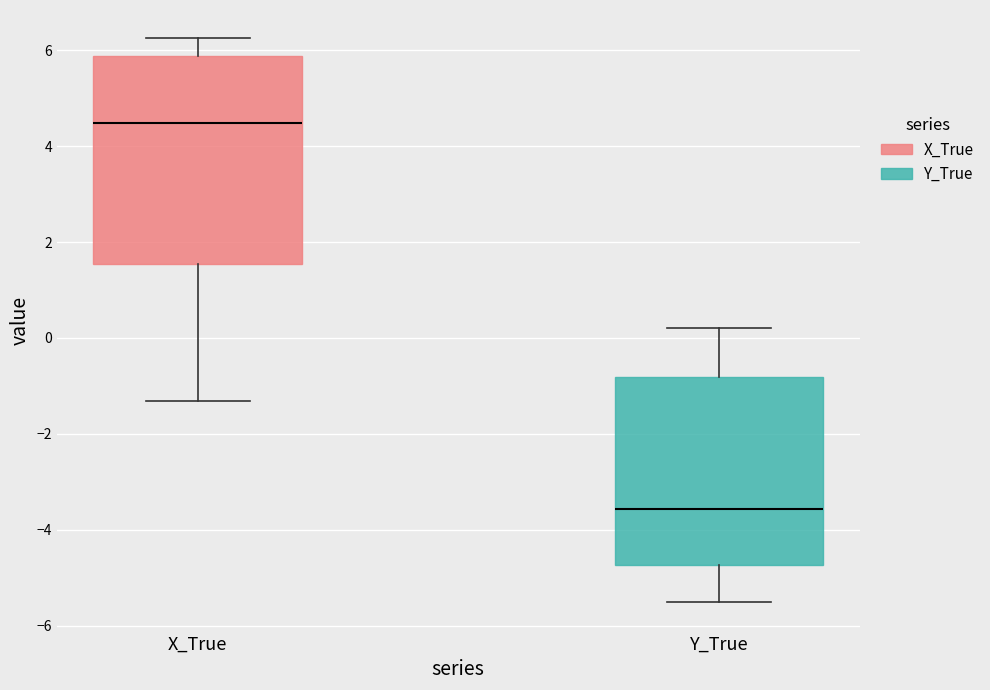

Which box has the lowest median line?

Y_True